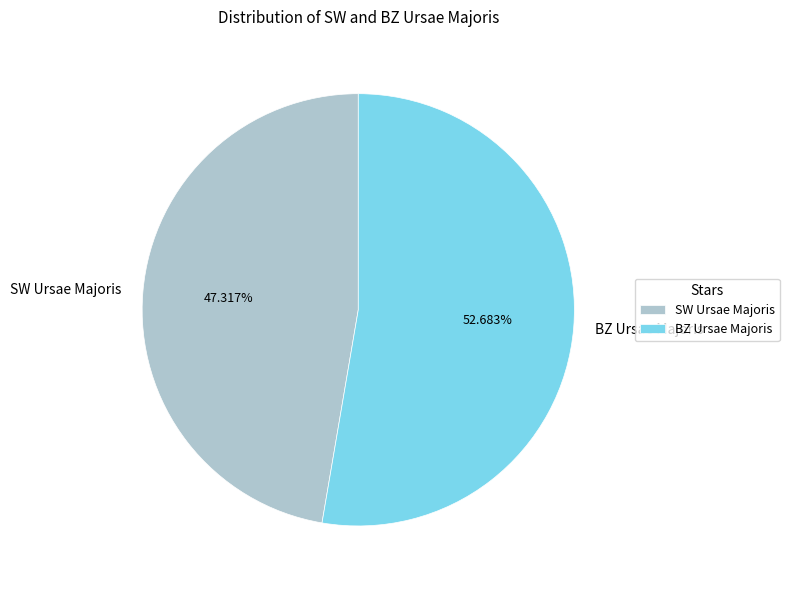

Rank the categories by value from lowest to highest.

SW Ursae Majoris, BZ Ursae Majoris